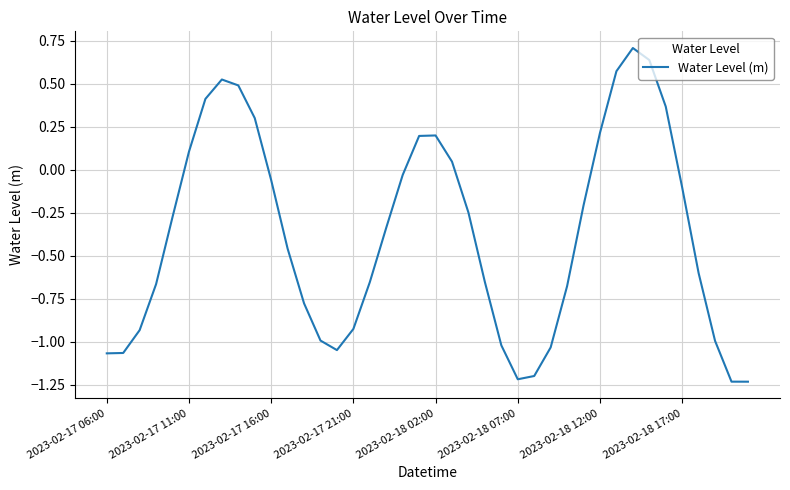

Does the chart have visible grid lines?

Yes